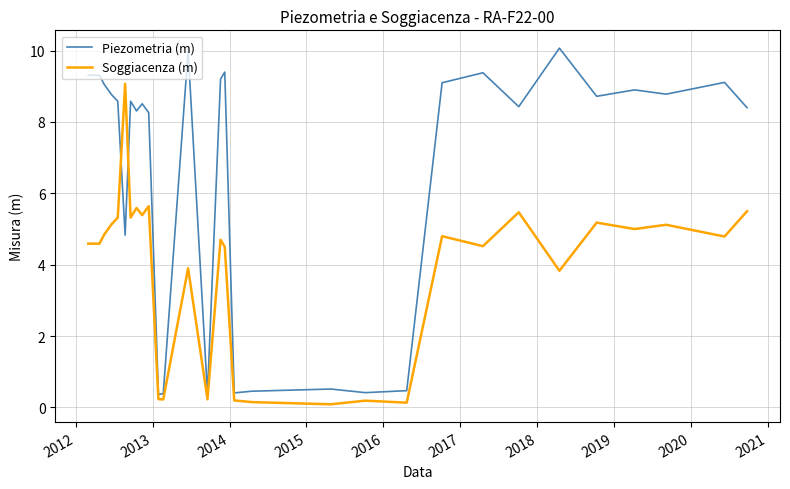

List the series in order of their peak value, highest first.

Piezometria (m), Soggiacenza (m)